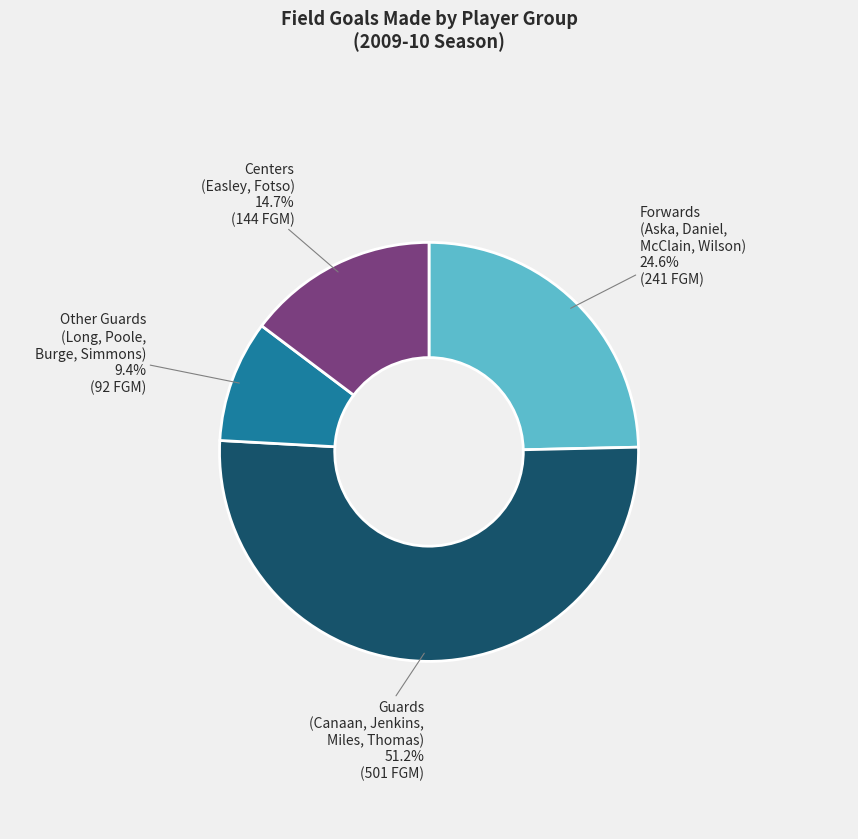

Is there a majority slice in this chart?

Yes